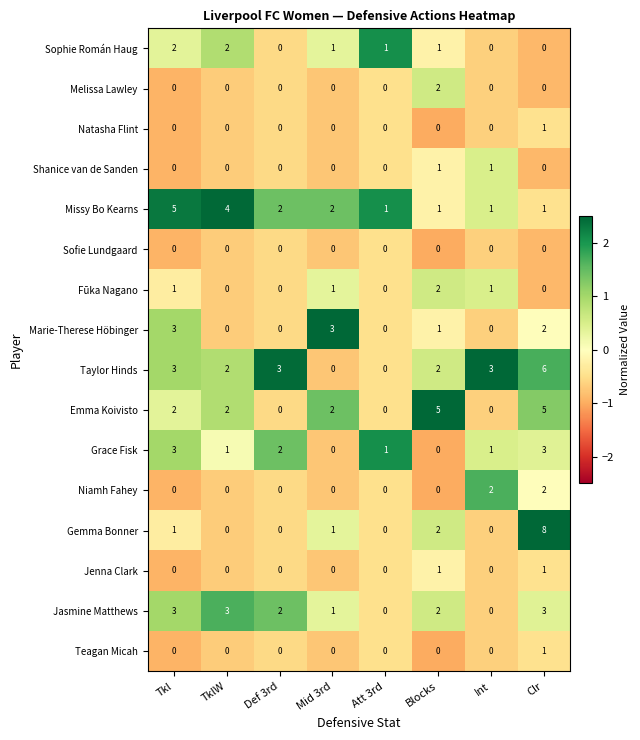

How many Emma Koivisto values are between 0 and 5?

8